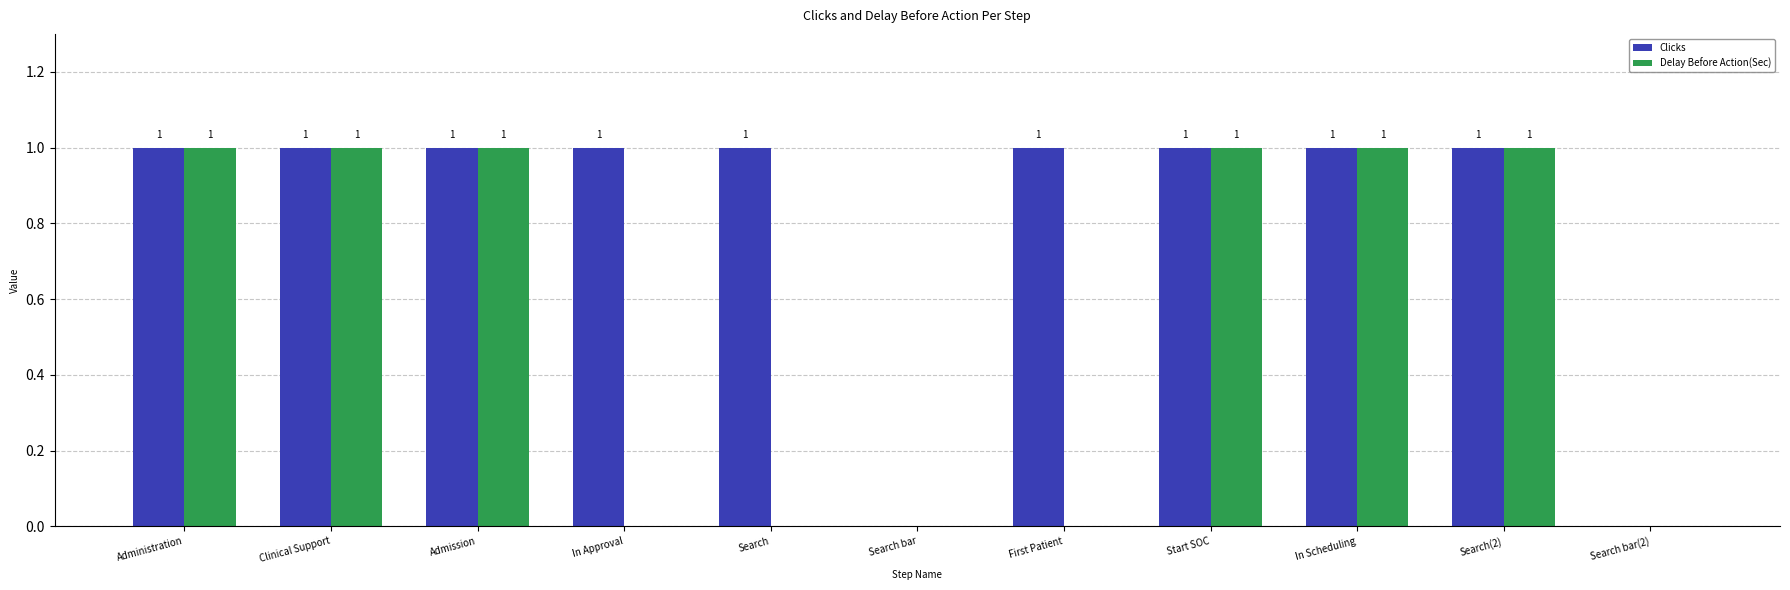

Is the value of Clicks at Search bar(2) greater than the value of Delay Before Action(Sec) at Clinical Support?

No